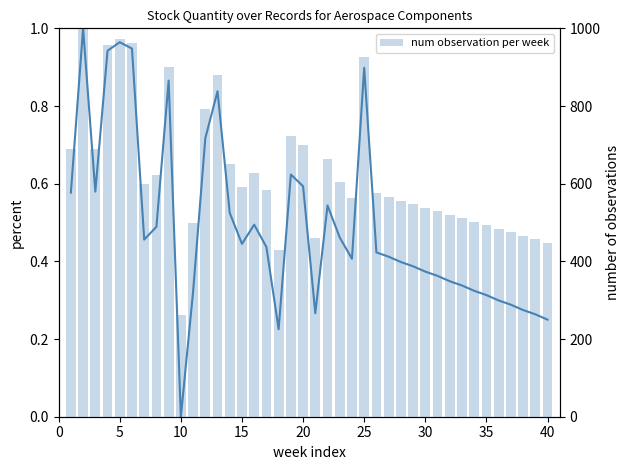

How many groups of bars are there?

40